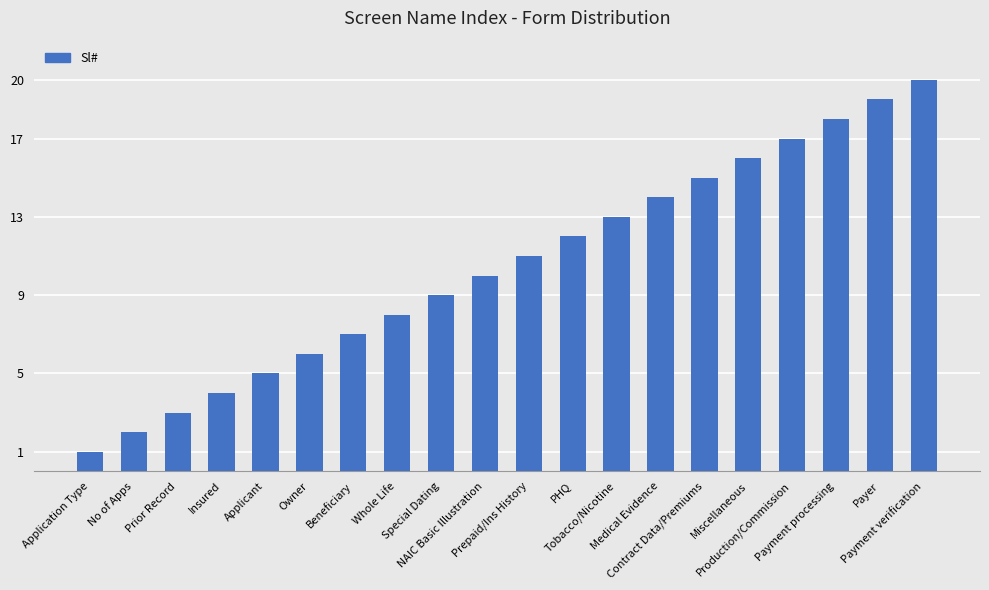

List the labels in order of value, smallest first.

Application Type, No of Apps, Prior Record, Insured, Applicant, Owner, Beneficiary, Whole Life, Special Dating, NAIC Basic Illustration, Prepaid/Ins History, PHQ, Tobacco/Nicotine, Medical Evidence, Contract Data/Premiums, Miscellaneous, Production/Commission, Payment processing, Payer, Payment verification